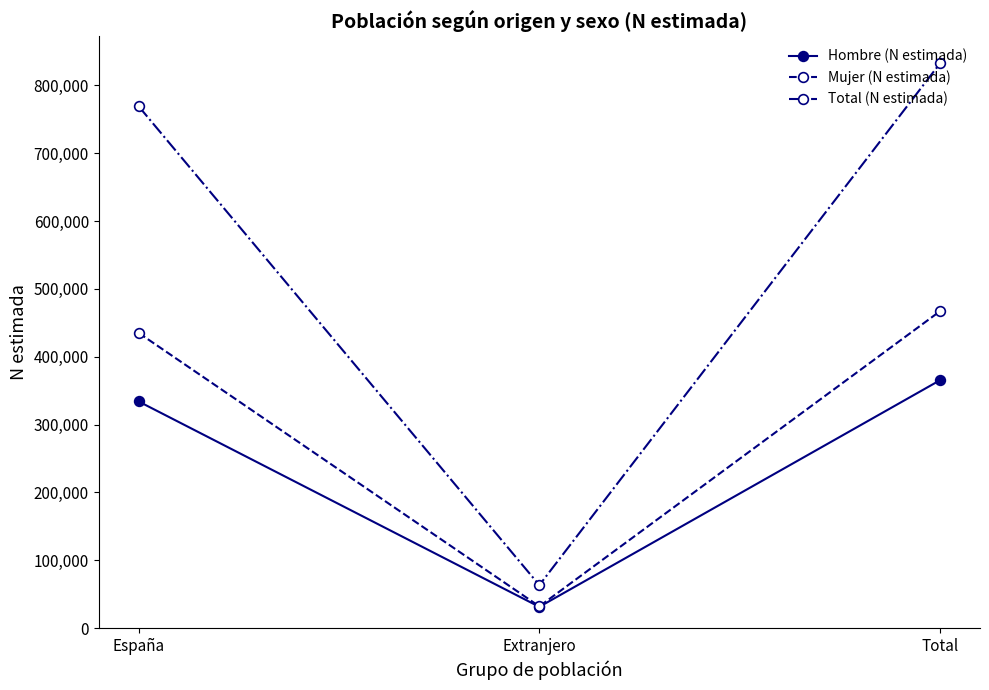

True or false: Hombre (N estimada) has a value of 31287 at Extranjero.

True